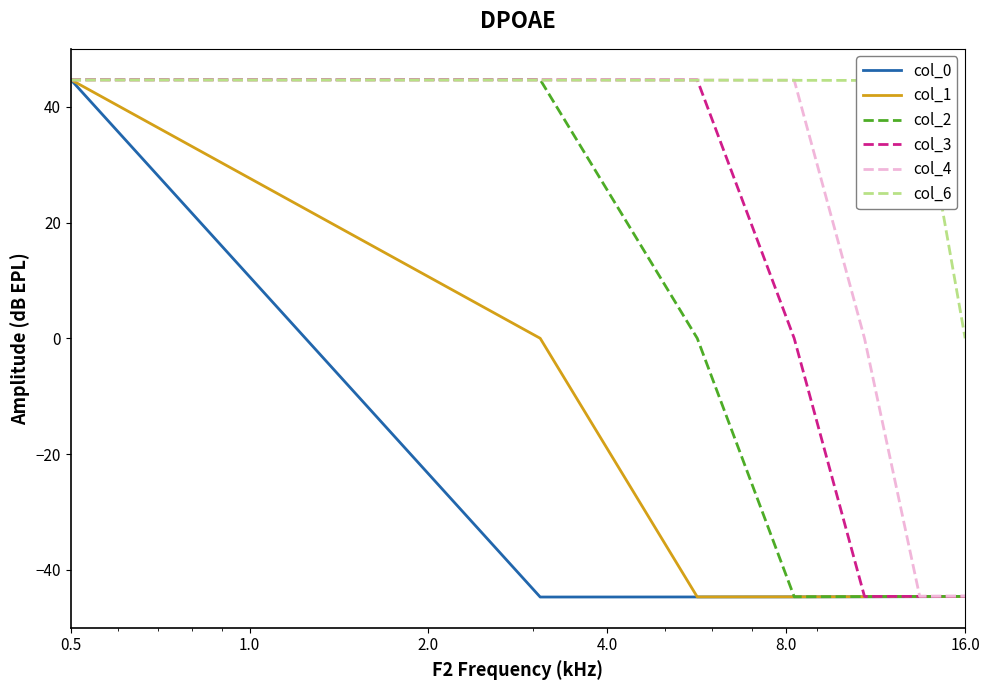

Which series has the largest total across all categories?

col_6